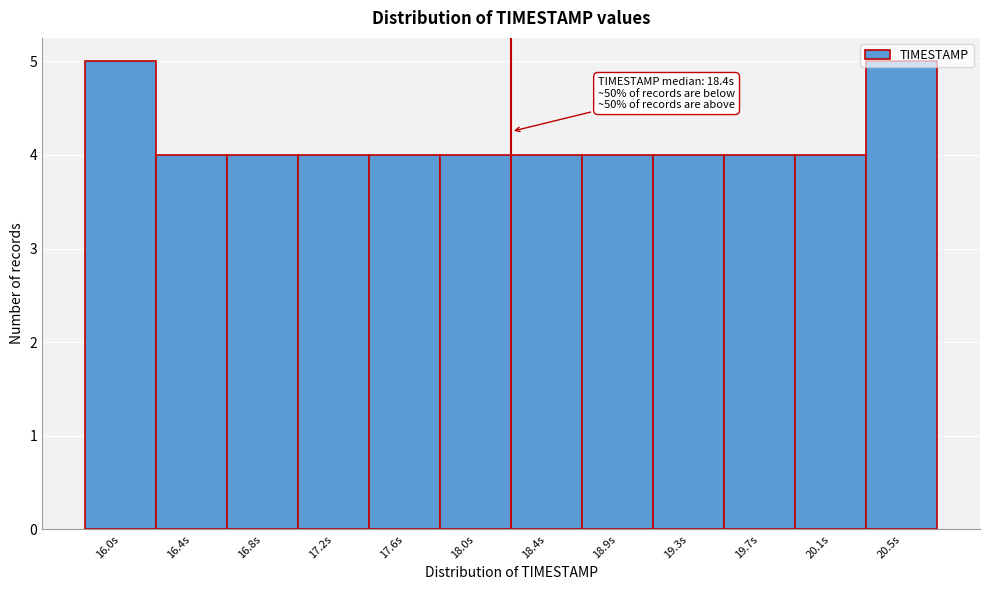

What is the maximum value shown in the chart?

5